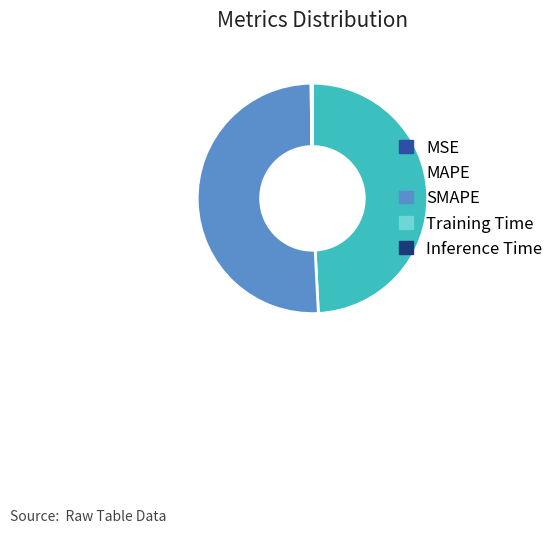

Which category accounts for the majority?

SMAPE